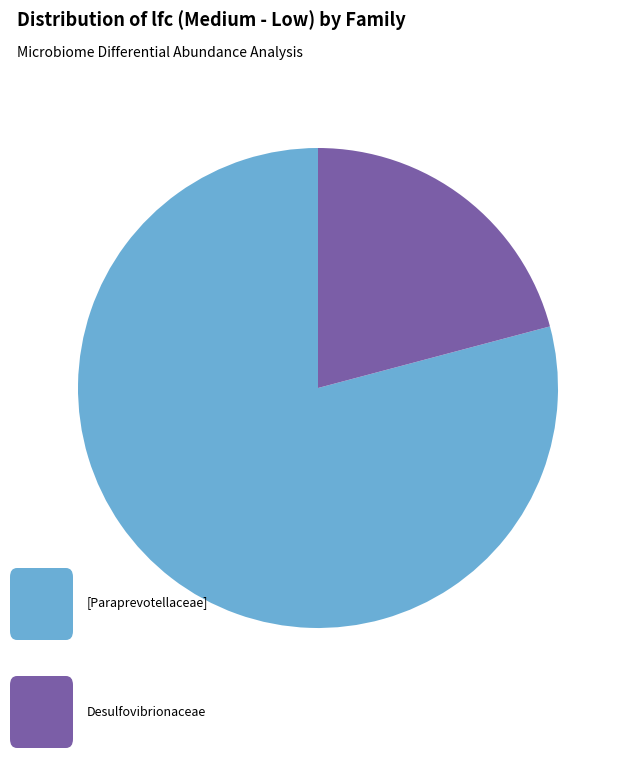

Is there any slice that represents more than half of the pie?

Yes